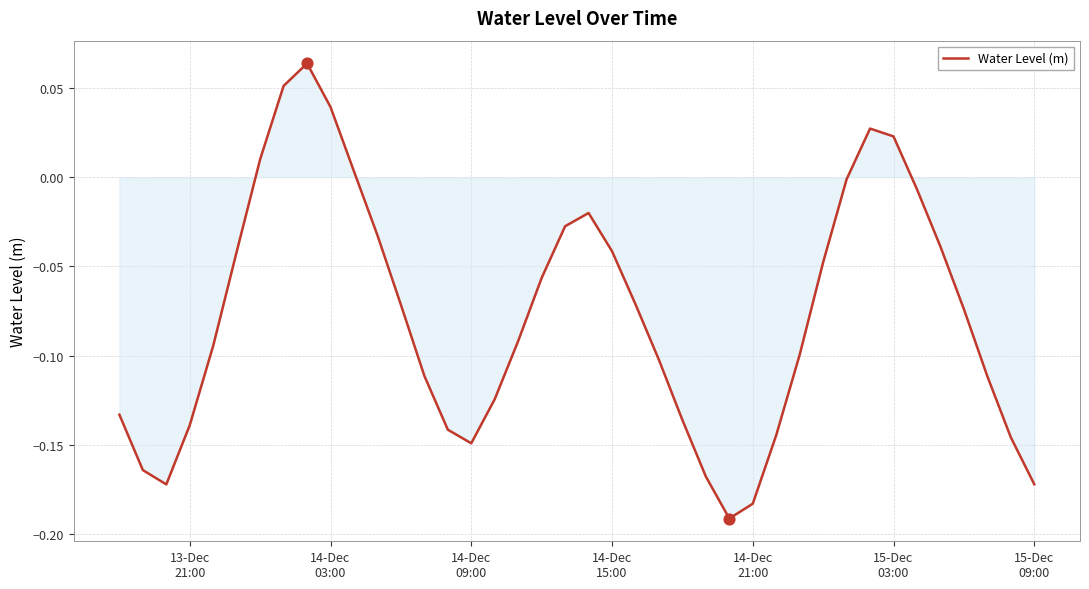

What is the difference between the maximum and minimum values?

0.3